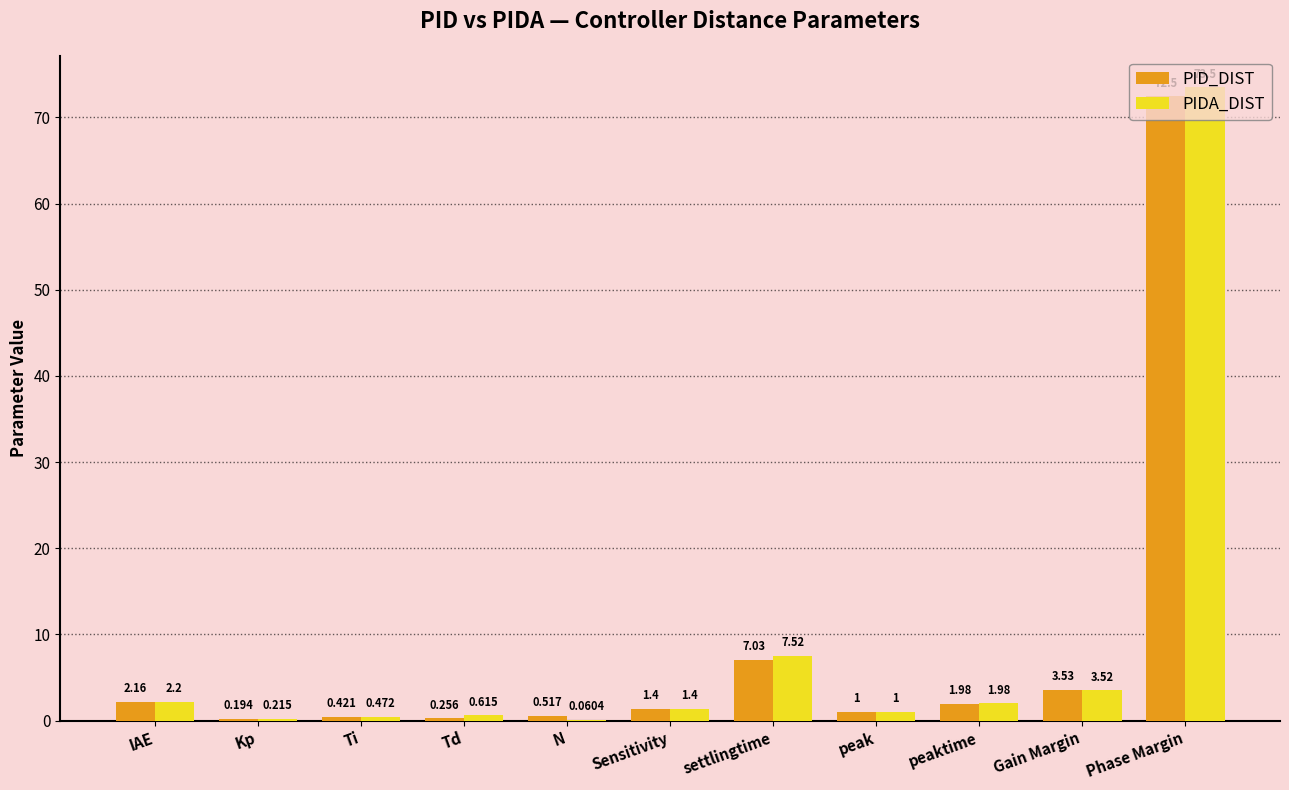

Which series changed the most between N and Sensitivity?

PIDA_DIST